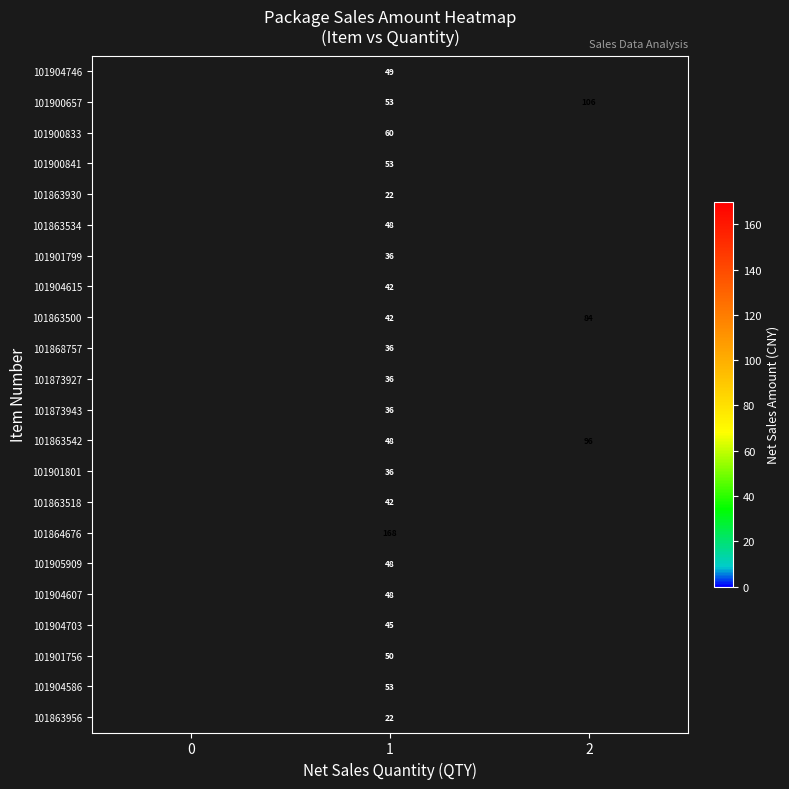

At which category is the sum across all series the highest?

1